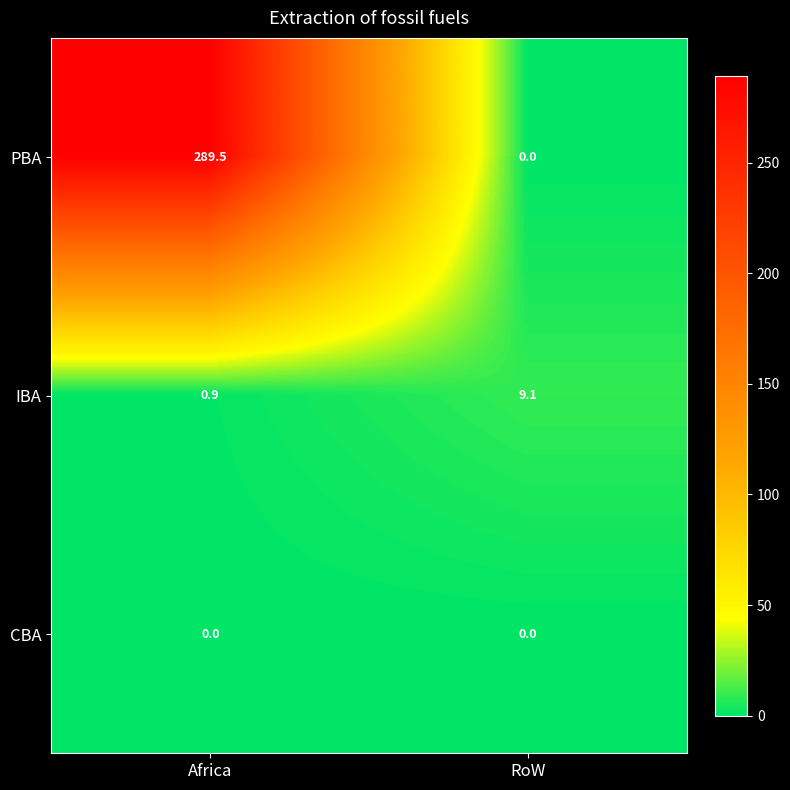

Which series changed the most between Africa and RoW?

PBA